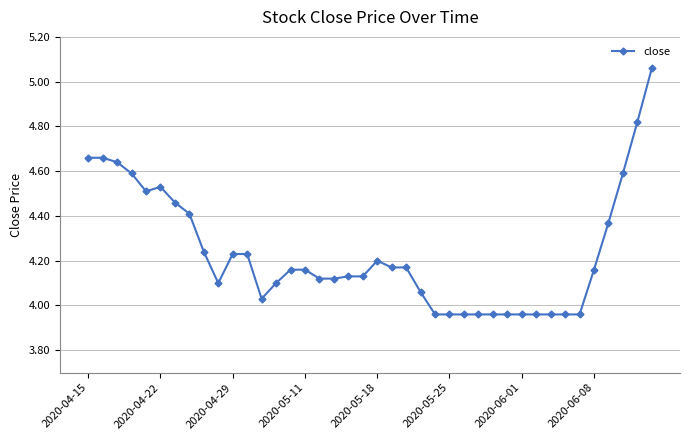

What is the sum of all values?

169.4